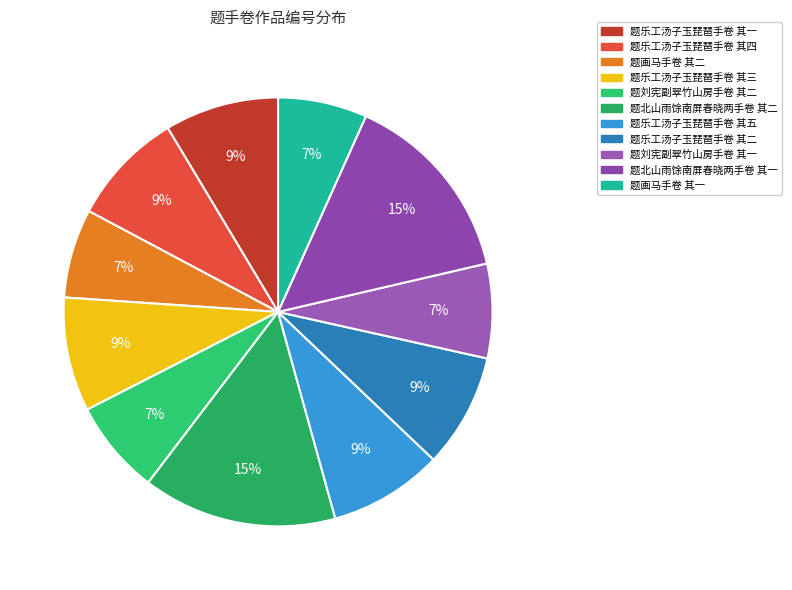

The 题刘宪副翠竹山房手卷 其一 slice represents 7% of the pie. True or false?

True